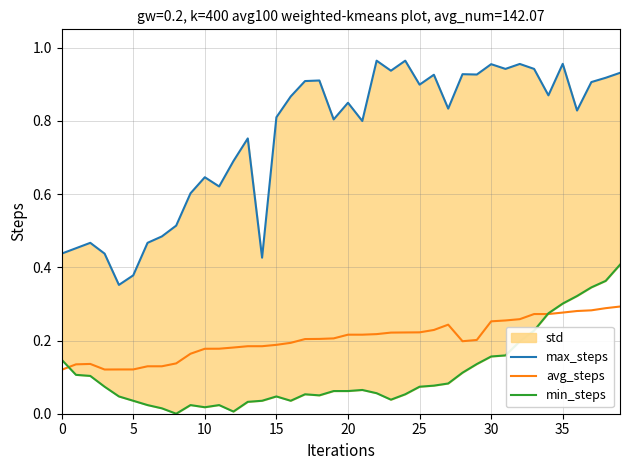

How many avg_steps values are between 0 and 1?

40